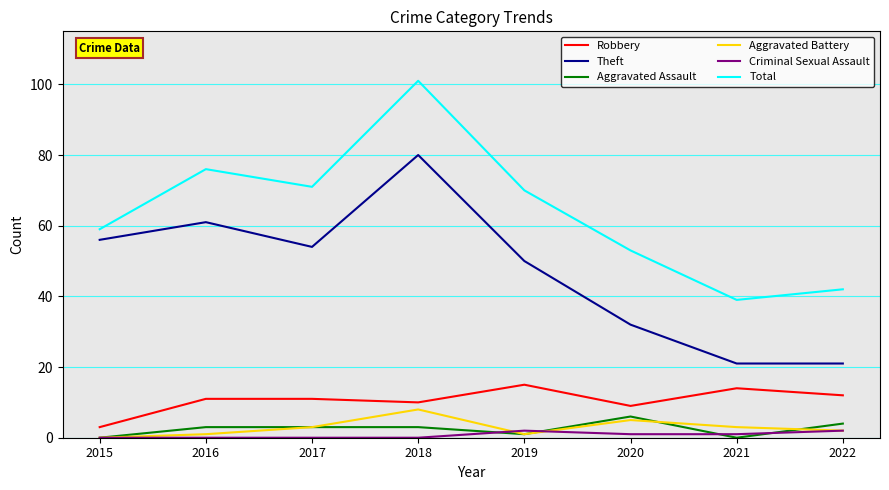

Is it true that Aggravated Assault equals -4 at 2015?

False